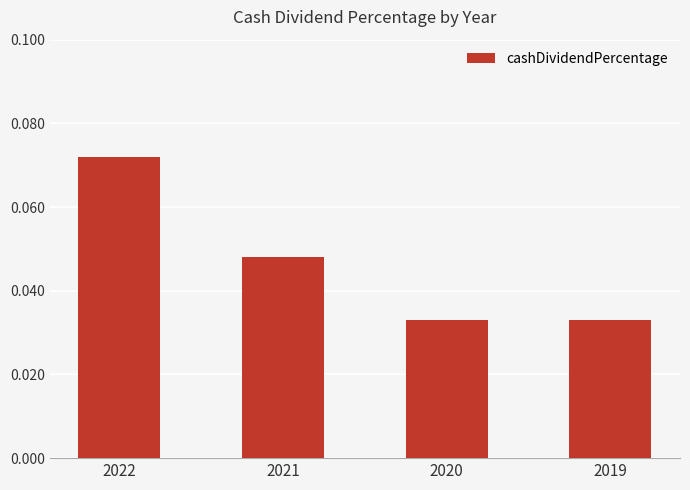

Between 2019 and 2022, which is larger?

2022